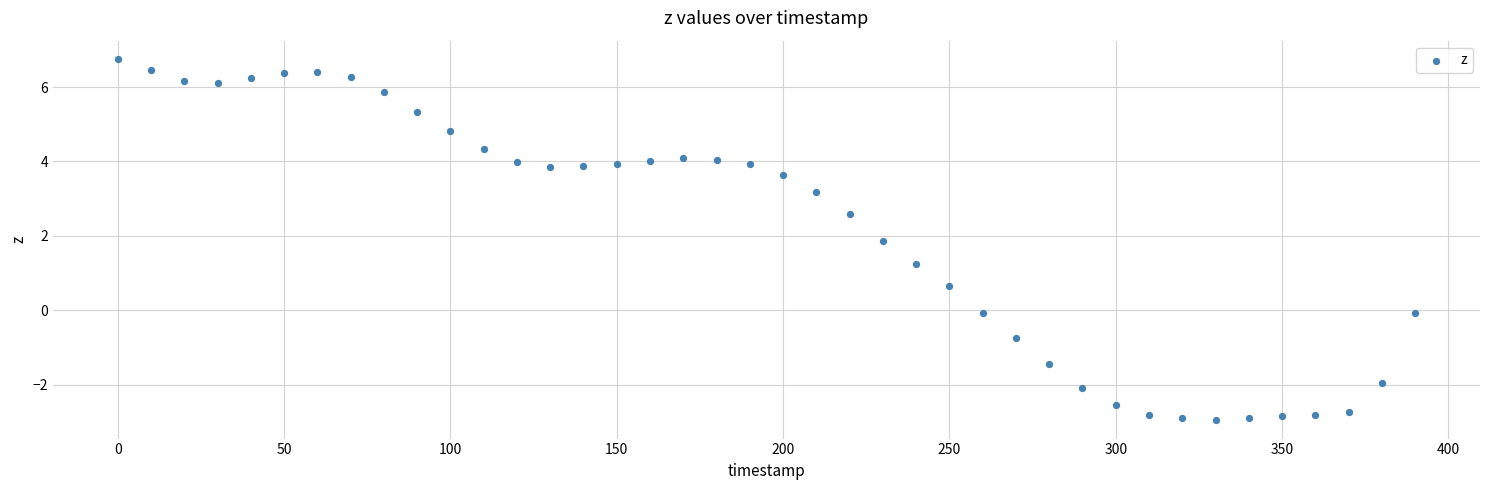

What is the range of Y values (max minus min)?

9.7